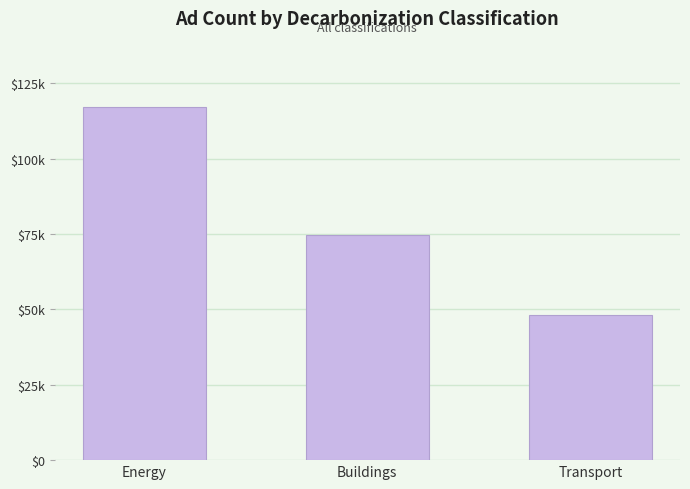

Rank the categories by value from highest to lowest.

Energy, Buildings, Transport